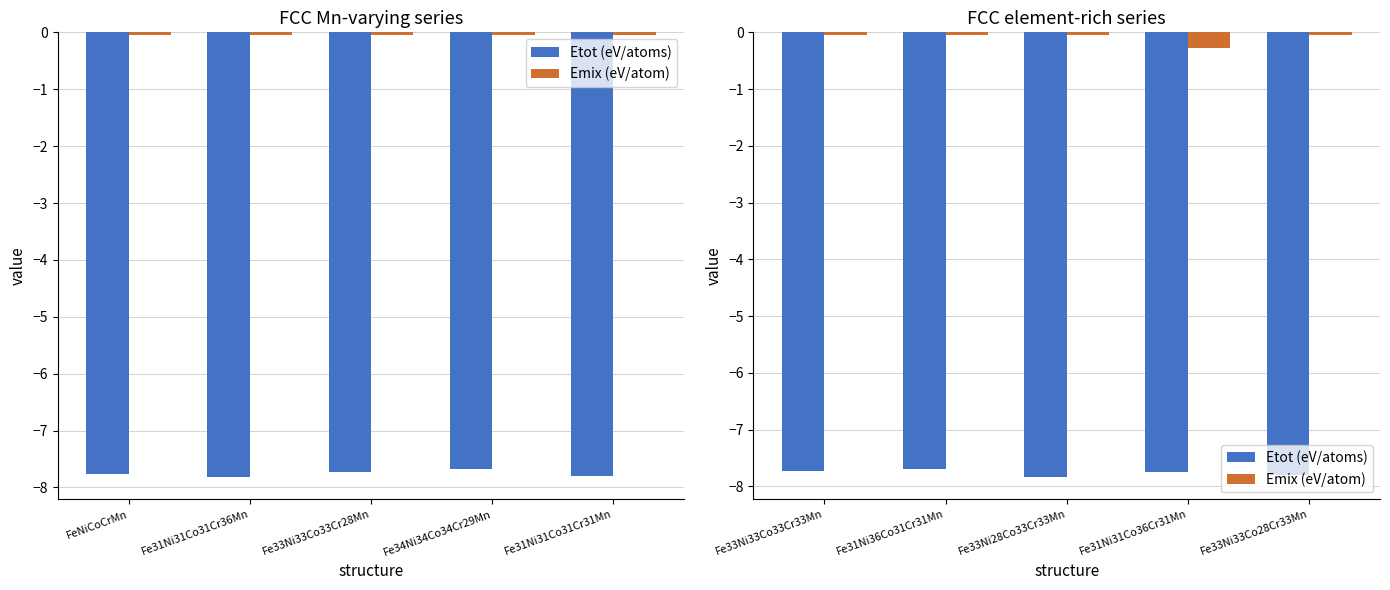

Which series has the largest total across all categories?

Emix (eV/atom)